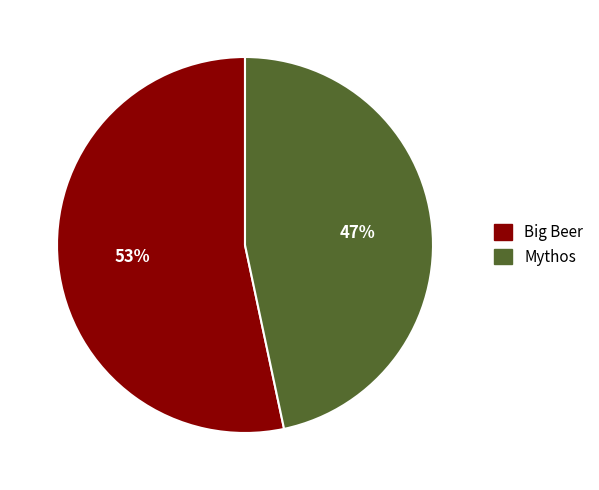

To the nearest percent, what is the average slice percentage?

50%